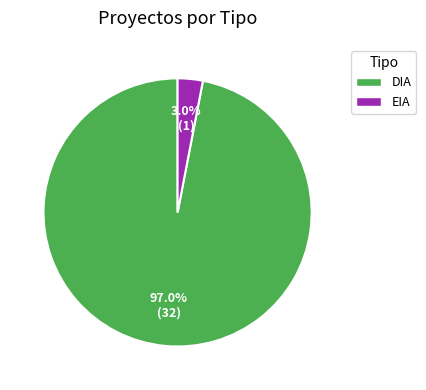

Is there a majority slice in this chart?

Yes